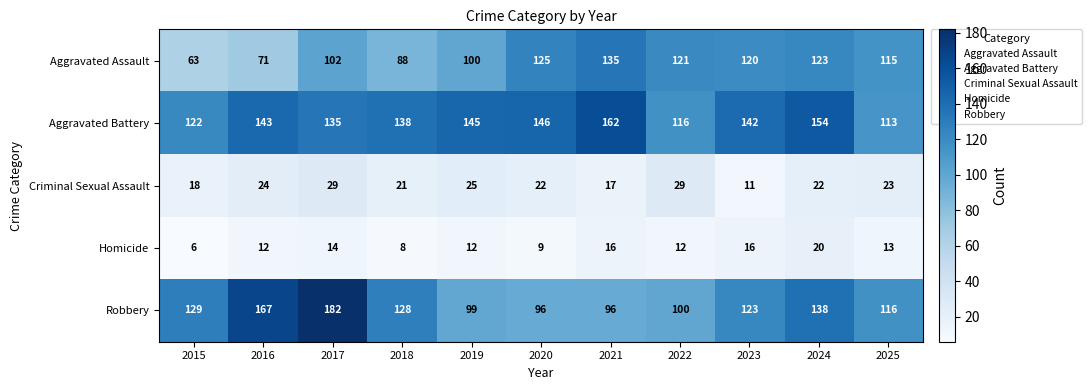

What is the sum of all Robbery values?

1374